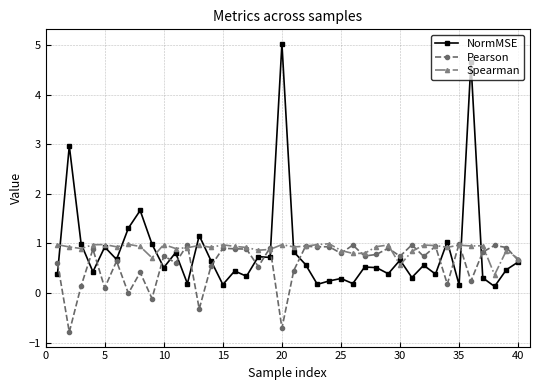

What is the greatest value displayed?

5.0